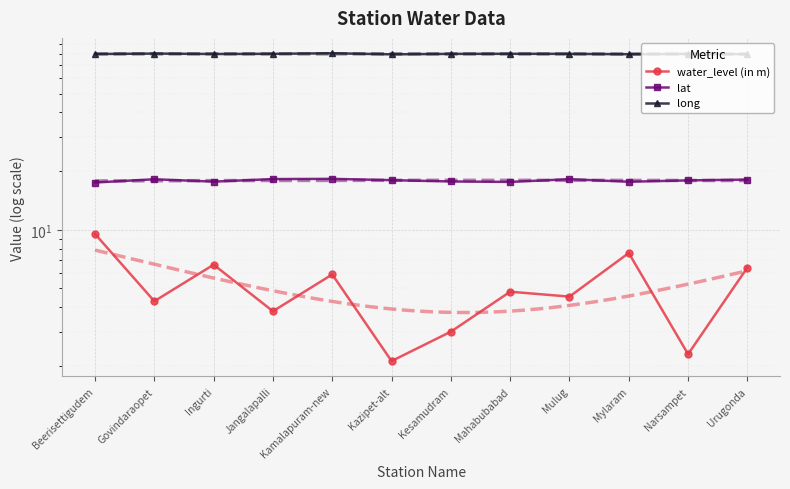

What position from the right is Ingurti?

10